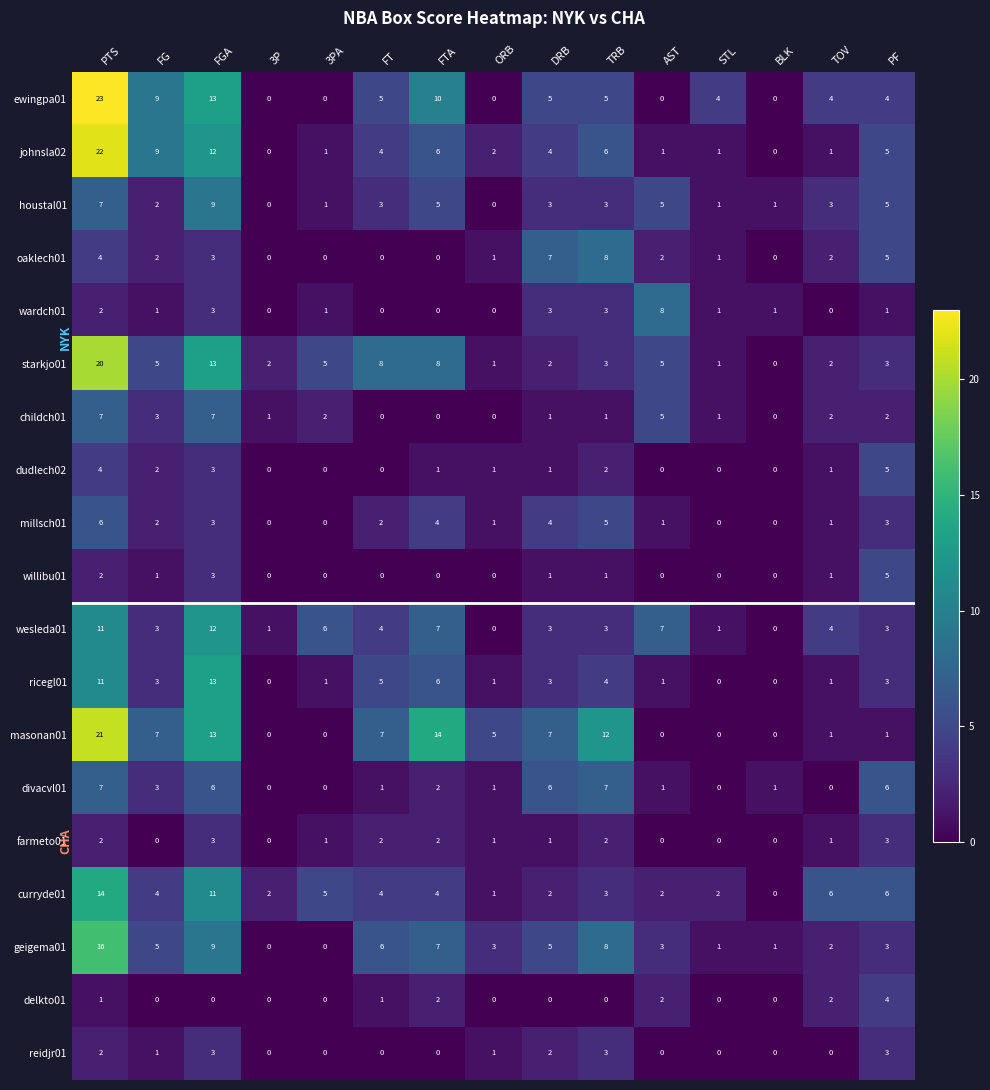

Where does the millsch01 series first go above 2?

PTS